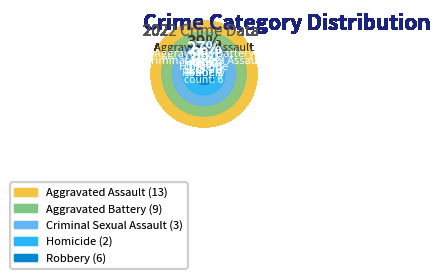

What is the change in value from Aggravated Assault to Aggravated Battery?

-4